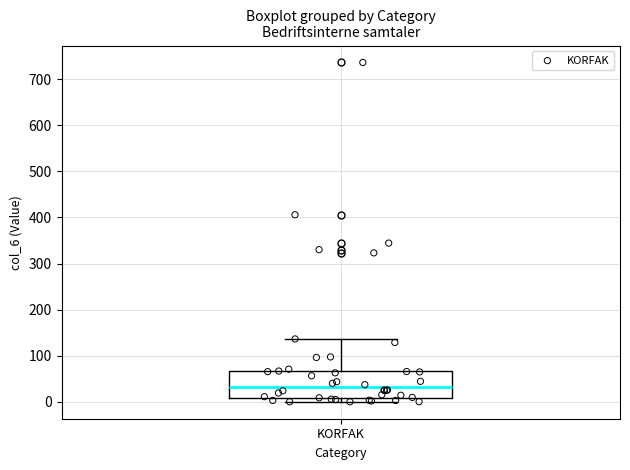

Read this box plot against the y-axis: the position of the median line, the range covered by the box, and the ends of both whiskers. The values are not printed on the chart, so give them approximately, as read against the axis.

median 30, box 10 to 70, whiskers 0 to 140